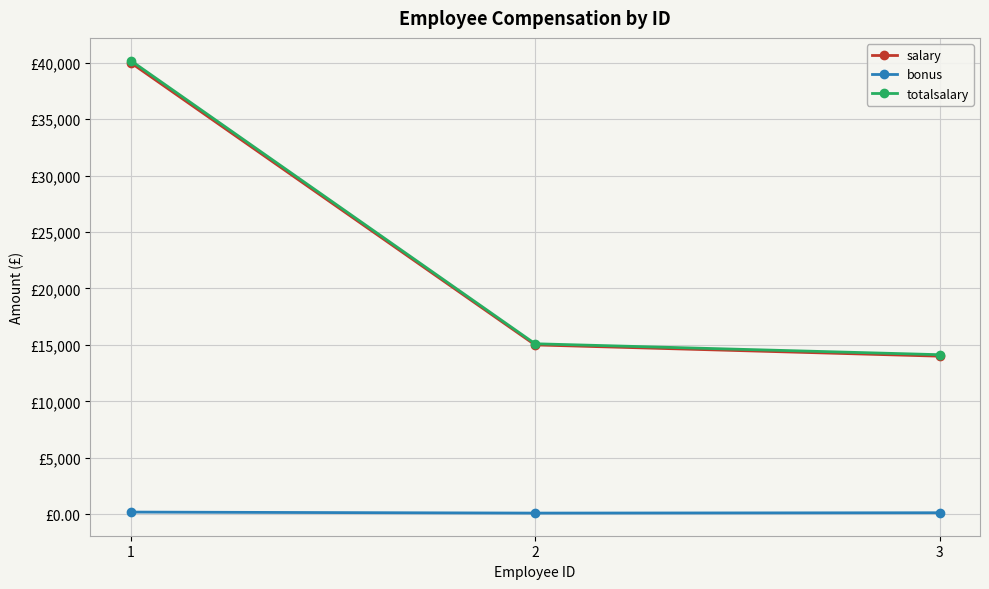

What is the difference between the totalsalary values at 3 and 1?

26058.9